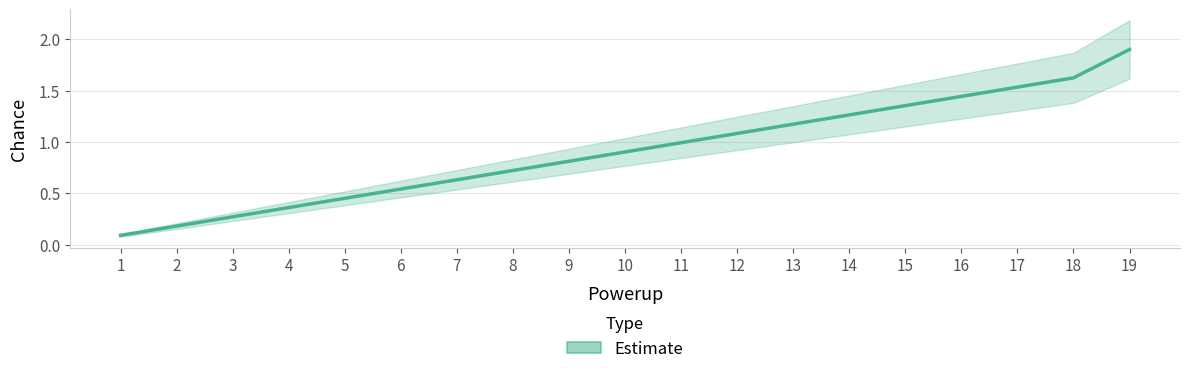

Which category has the highest value across all series?

19